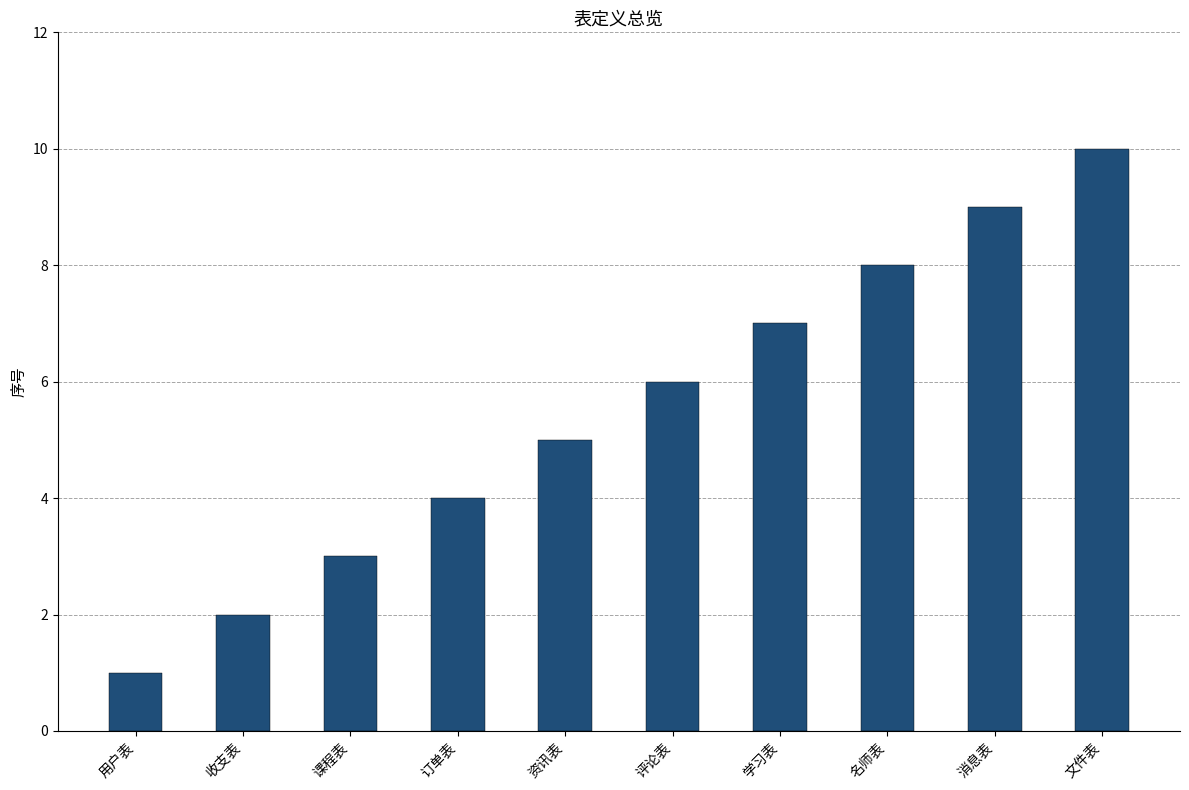

What is the greatest value displayed?

10